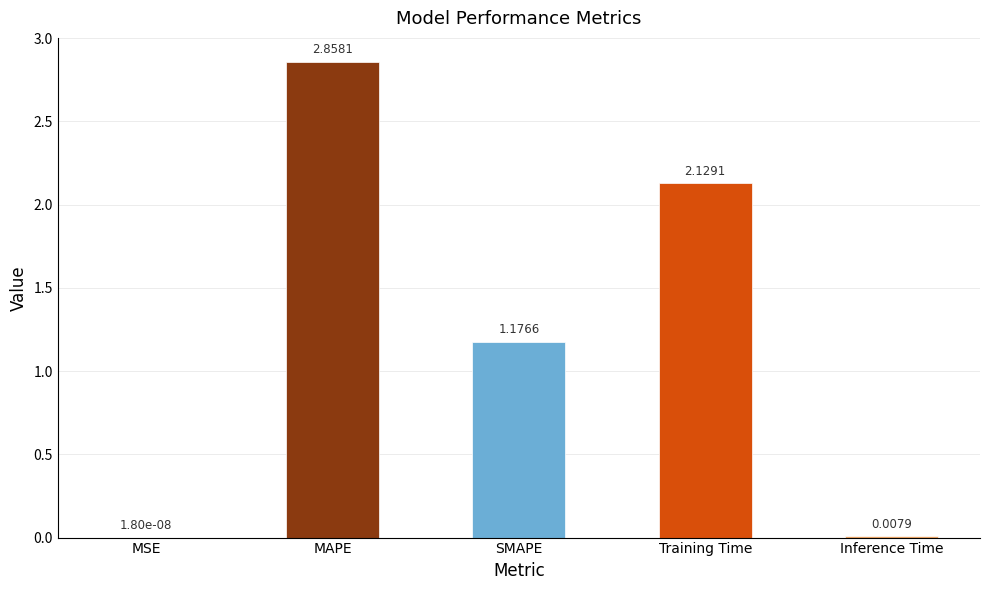

Which has a higher value, MAPE or Inference Time?

MAPE